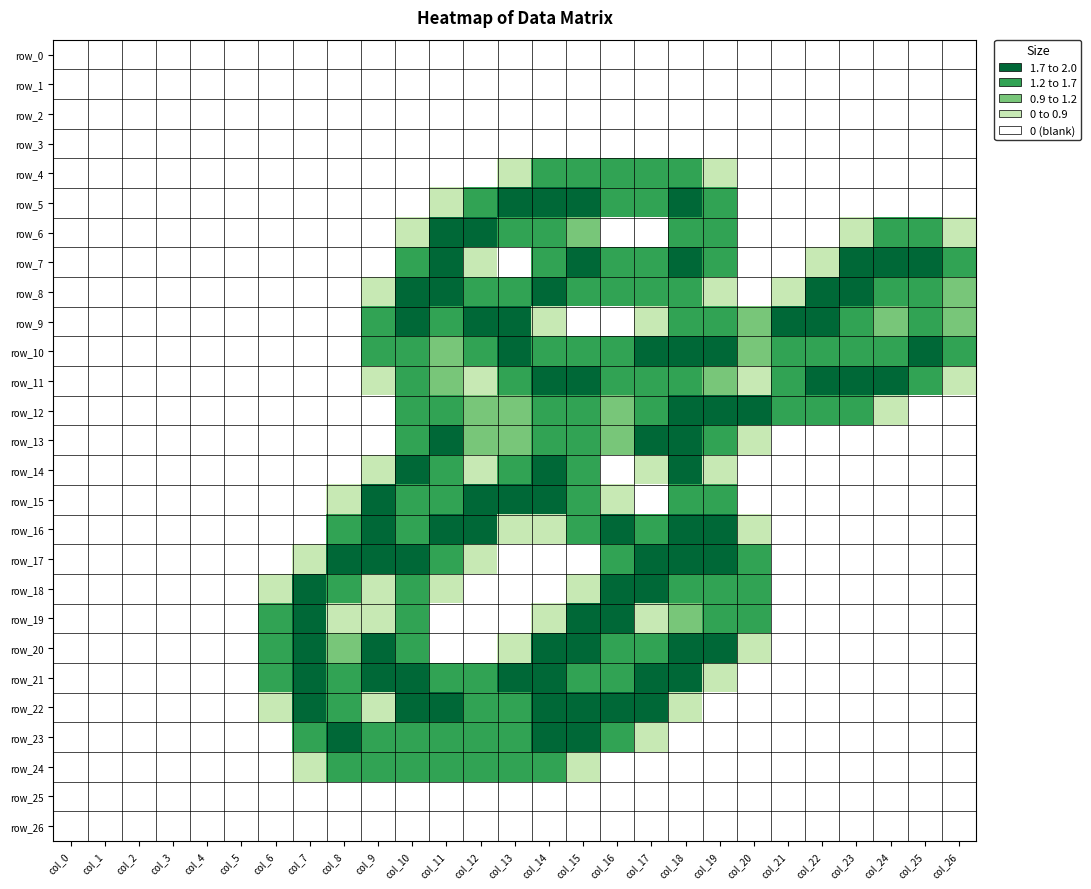

Which series changed the most between col_6 and col_16?

row_16